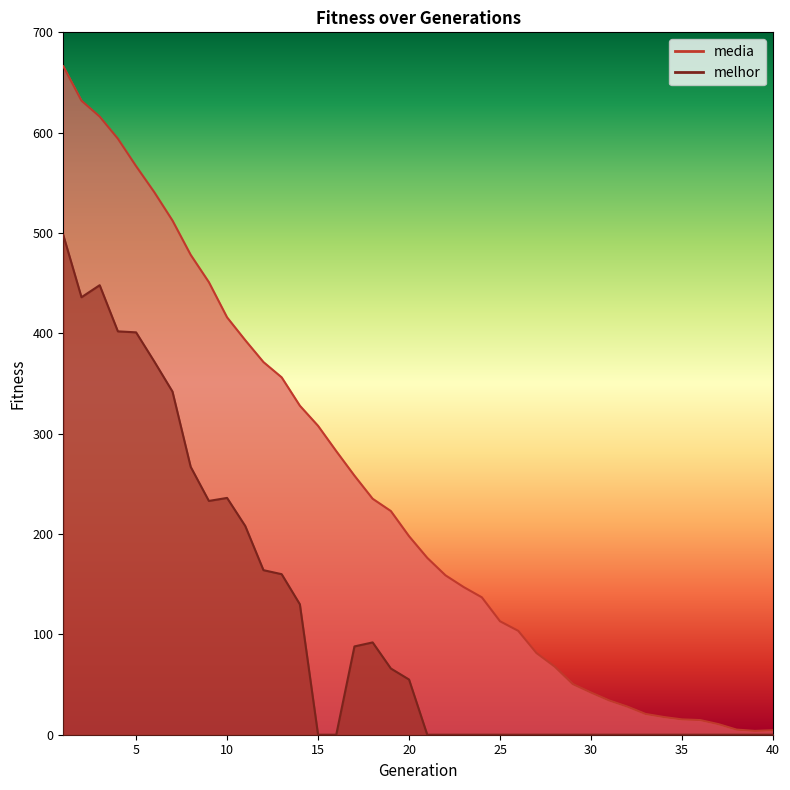

Between 16 and 18, which is larger?

16